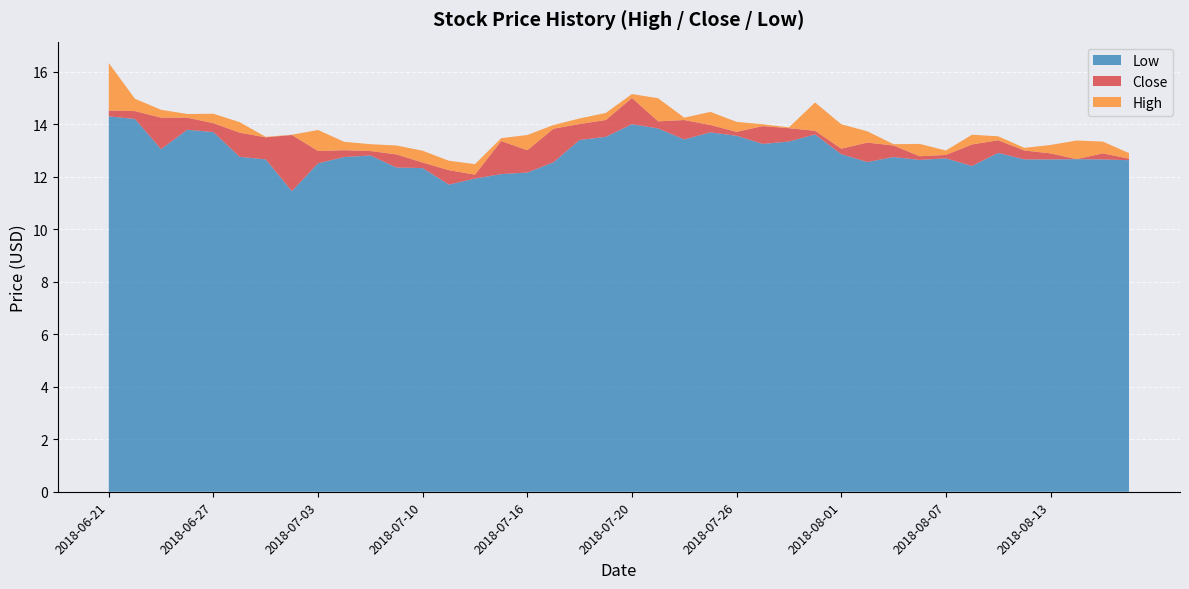

Reading left to right, extract all data points from this chart.

High: 16.3	15.0	14.6	14.4	14.4	14.1	13.5	13.6	13.8	13.3	13.2	13.2	13.0	12.6	12.5	13.5	13.6	14.0	14.2	14.4	15.2	15.0	14.2	14.5	14.1	14.0	13.9	14.8	14.0	13.7	13.2	13.2	13.0	13.6	13.5	13.1	13.2	13.4	13.3	12.9
Low: 14.3	14.2	13.1	13.8	13.7	12.8	12.7	11.4	12.5	12.8	12.8	12.3	12.3	11.7	11.9	12.1	12.2	12.6	13.4	13.5	14.0	13.8	13.4	13.7	13.6	13.2	13.3	13.6	12.9	12.6	12.8	12.6	12.7	12.4	12.9	12.7	12.7	12.7	12.7	12.6
Close: 14.5	14.5	14.2	14.2	14.0	13.7	13.5	13.6	13.0	13.0	13.0	12.8	12.5	12.2	12.1	13.4	13.0	13.8	14.0	14.2	15.0	14.1	14.2	14.0	13.7	13.9	13.8	13.8	13.1	13.3	13.2	12.8	12.8	13.2	13.4	13.0	12.9	12.7	12.9	12.7